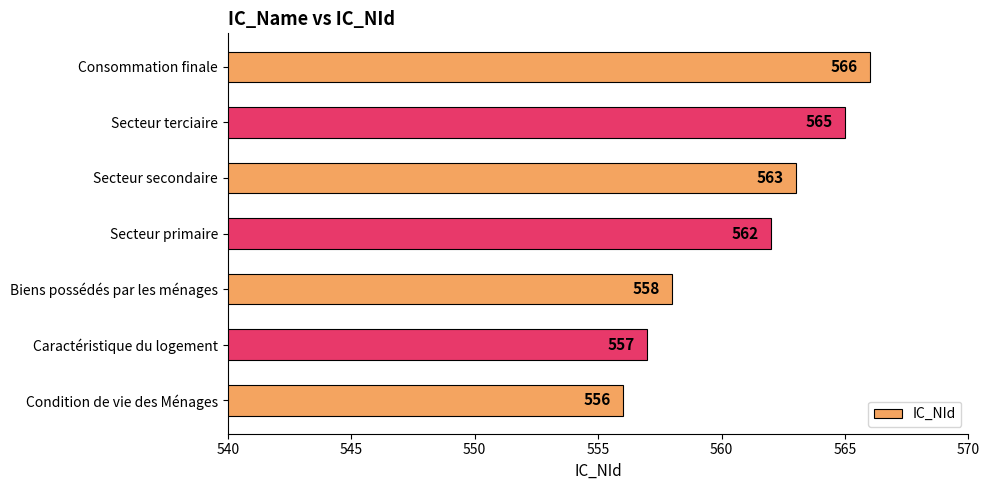

How many bars are there in total?

7